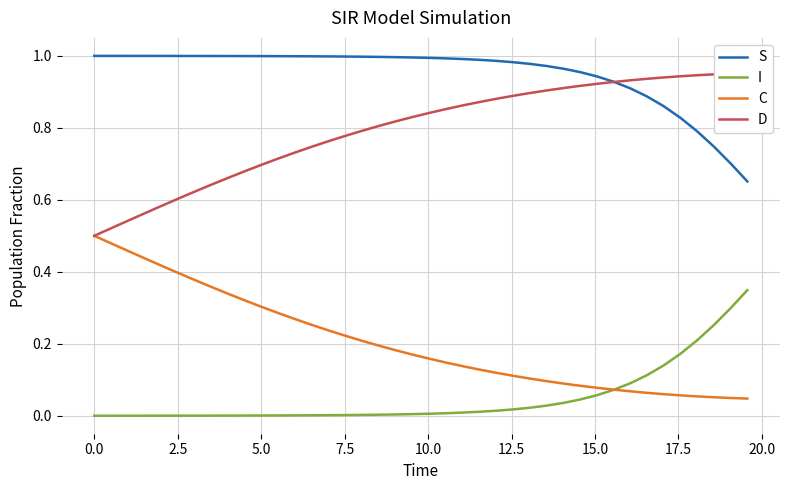

What are all the series names shown in the legend?

S, I, C, D